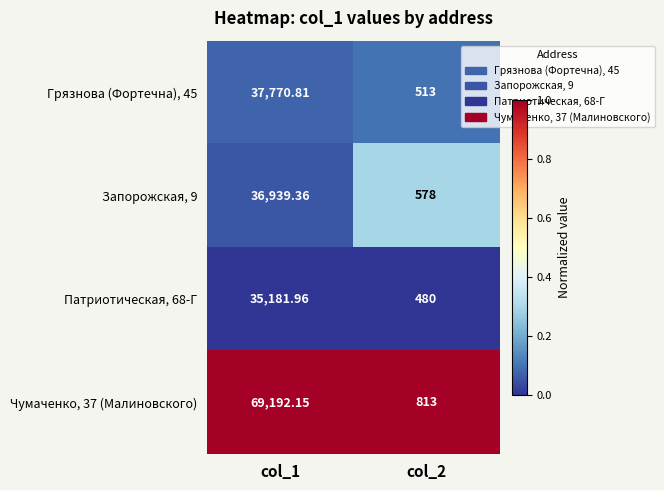

Is the value of Грязнова (Фортечна), 45 at col_2 greater than the value of Запорожская, 9 at col_1?

No